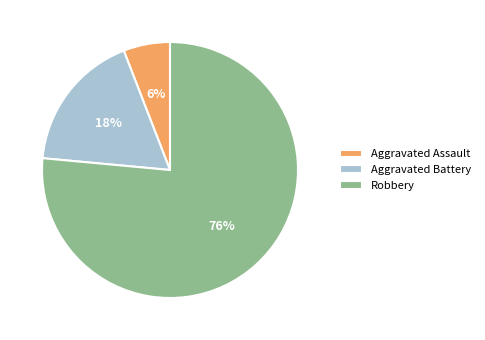

To the nearest percent, what percentage of the pie is Aggravated Battery?

18%